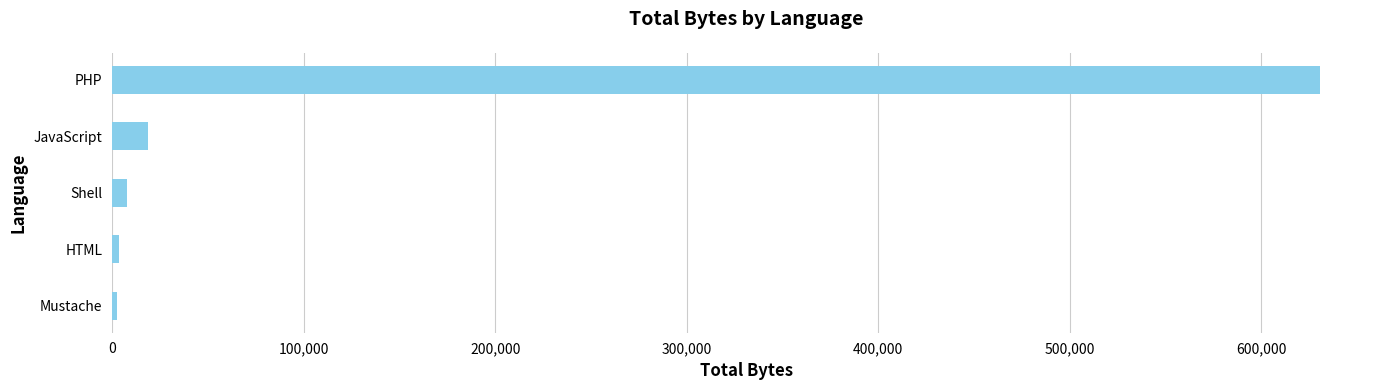

At which label is the value closest to 316535?

JavaScript